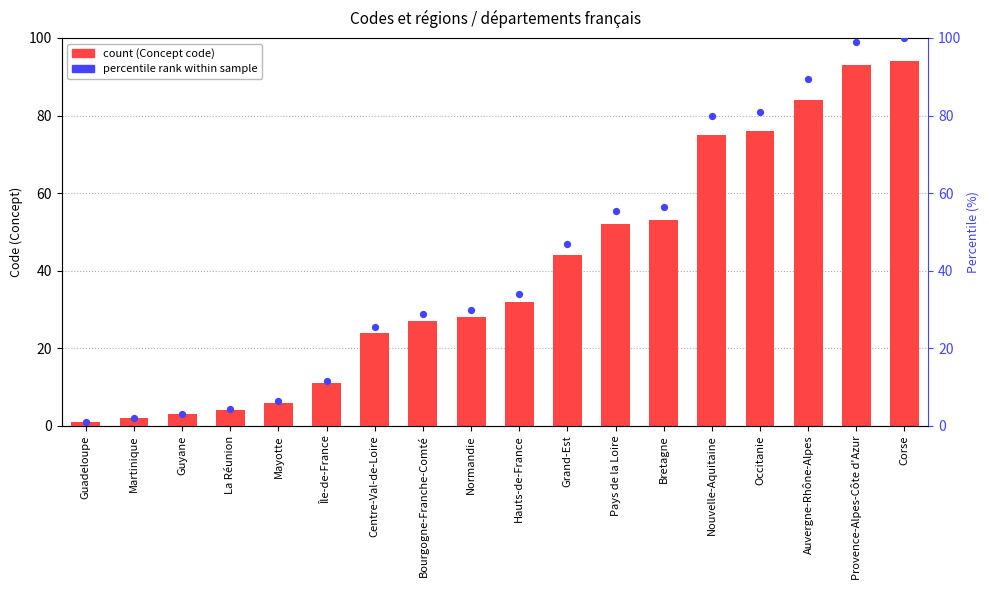

At which category is the sum across all series the highest?

Corse